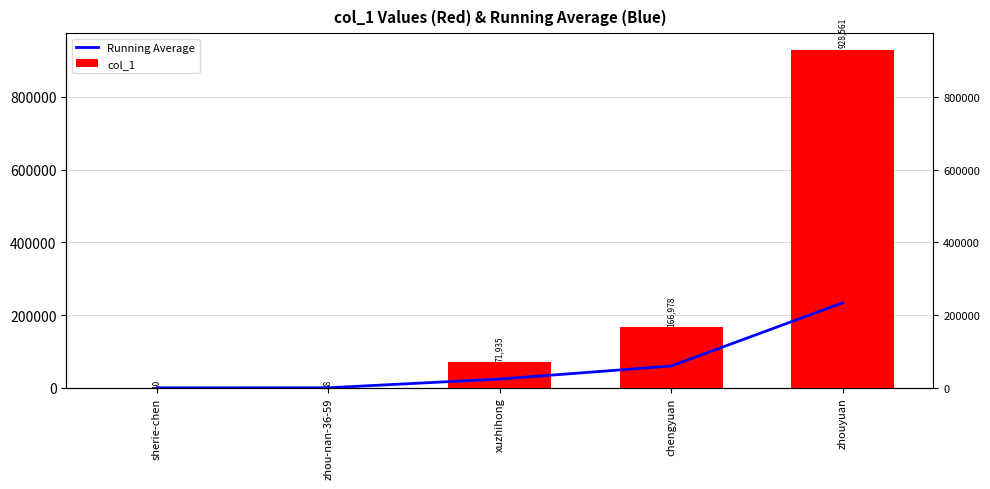

How many bars are there in each group?

2